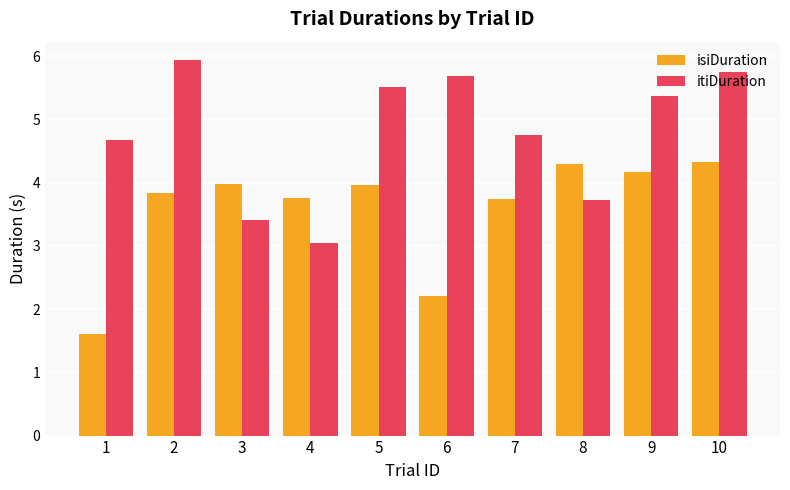

What is the total value across all series at 6?

7.9